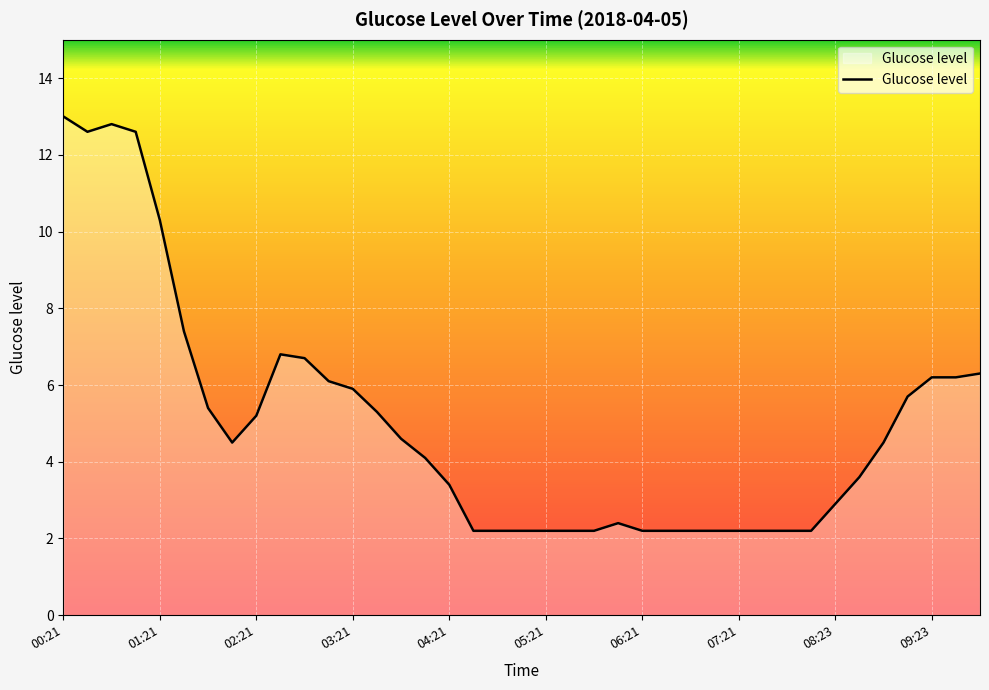

How many series are shown in this chart?

1